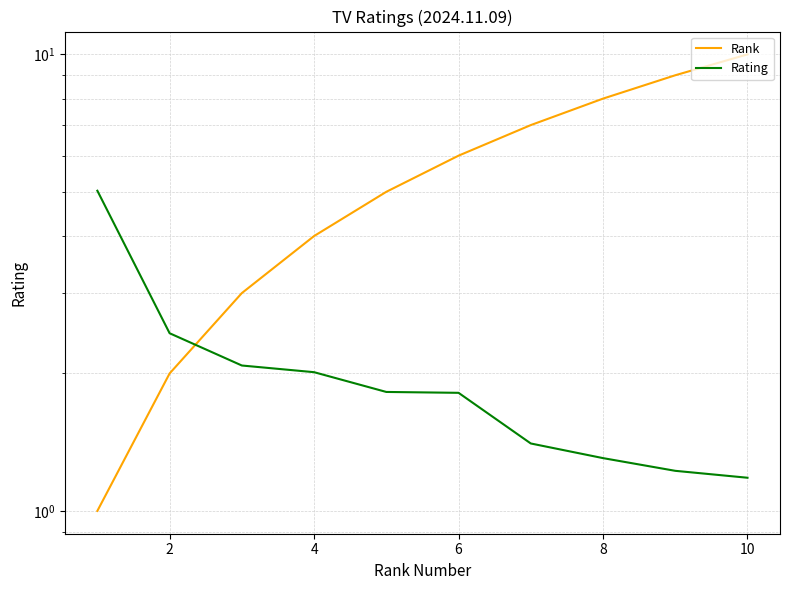

After their last crossing, which series has the higher values: Rank or Rating?

Rank